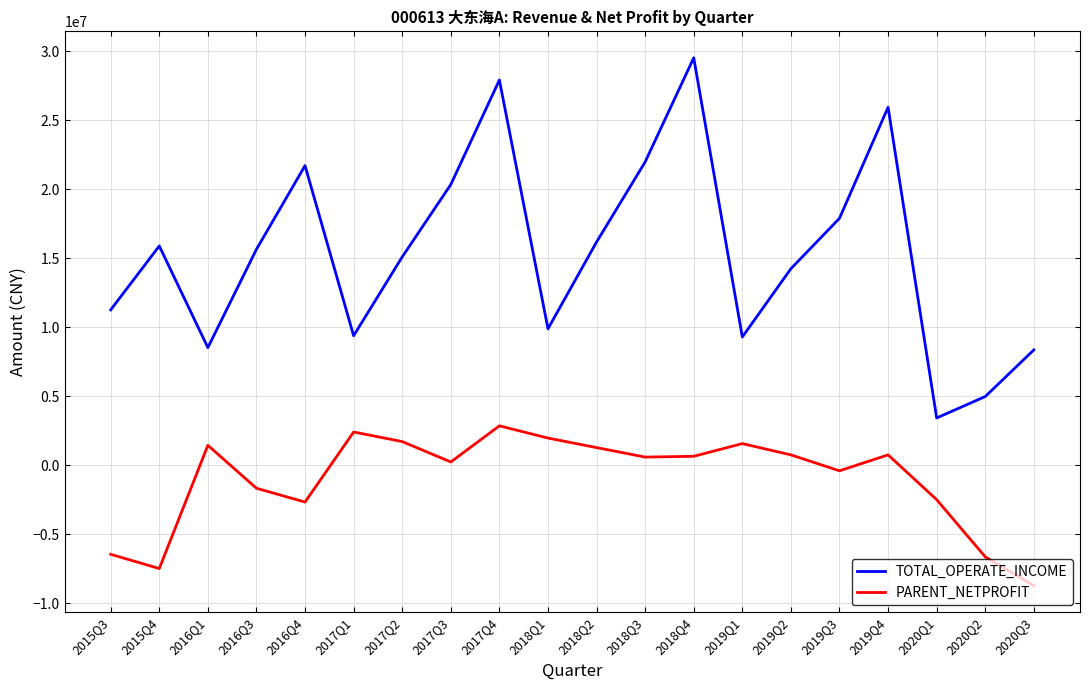

True or false: PARENT_NETPROFIT and TOTAL_OPERATE_INCOME intersect in this chart.

False